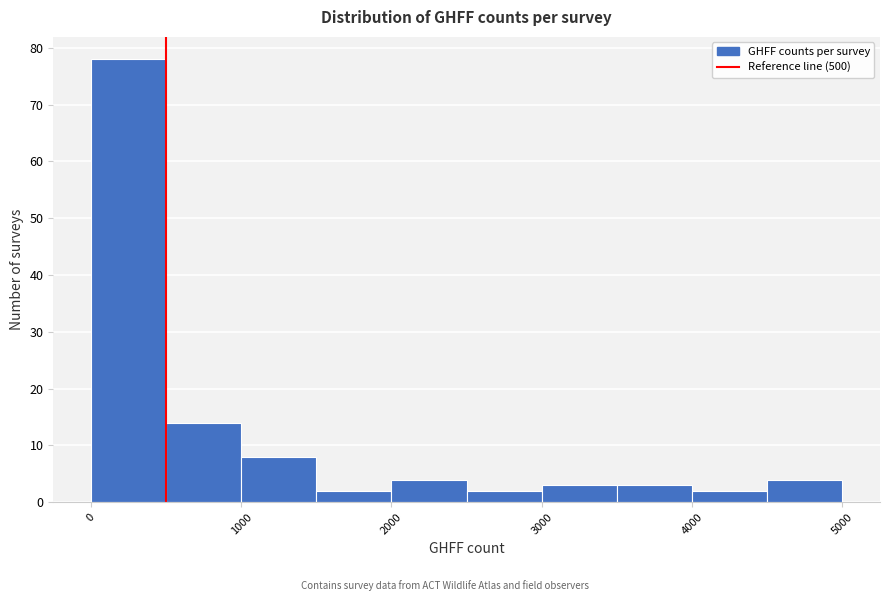

Reading left to right, list every bar in this chart as the range it spans on the x-axis followed by its height. The values are not printed on the chart, so give them approximately, as read against the axis.

0 to 500: 78
500 to 1000: 14
1000 to 1500: 8
1500 to 2000: 2
2000 to 2500: 4
2500 to 3000: 2
3000 to 3500: 3
3500 to 4000: 3
4000 to 4500: 2
4500 to 5000: 4